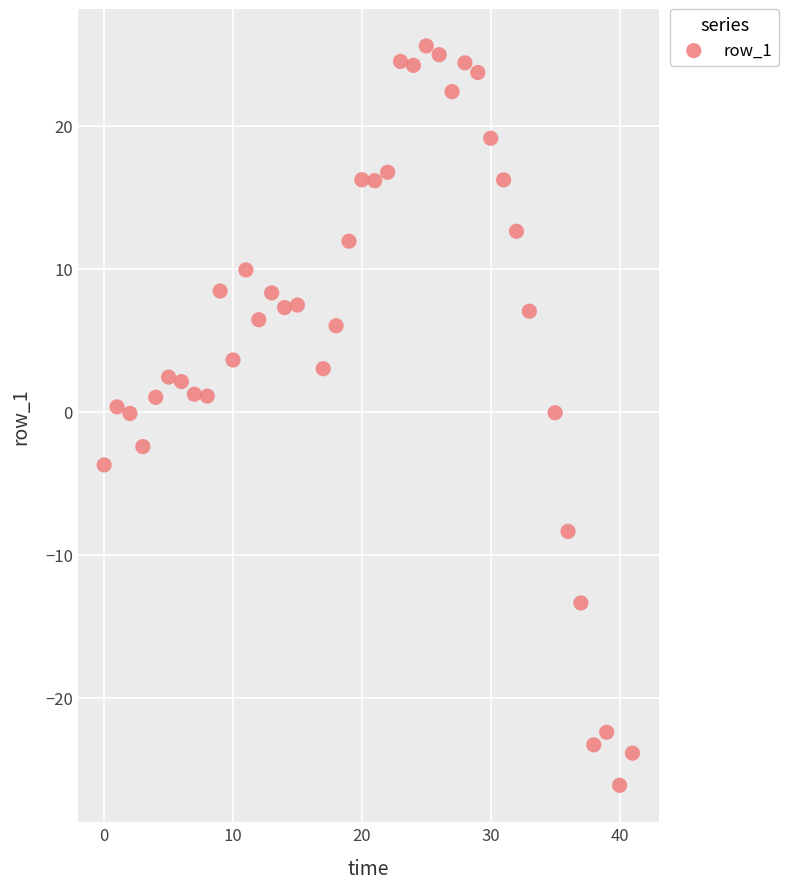

What is the range of X values (max minus min)?

41.0